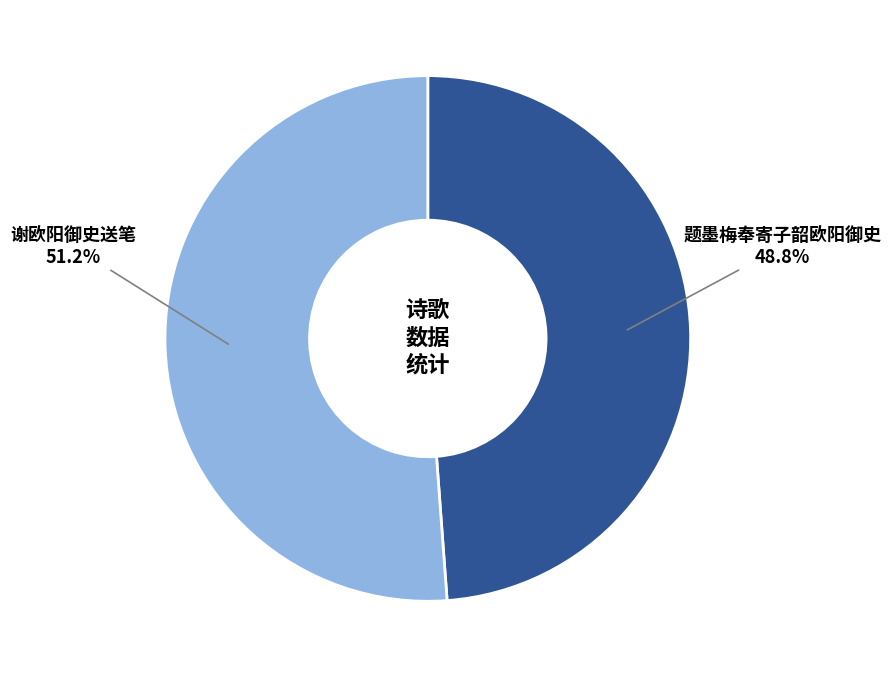

Rank the categories by value from highest to lowest.

谢欧阳御史送笔, 题墨梅奉寄子韶欧阳御史